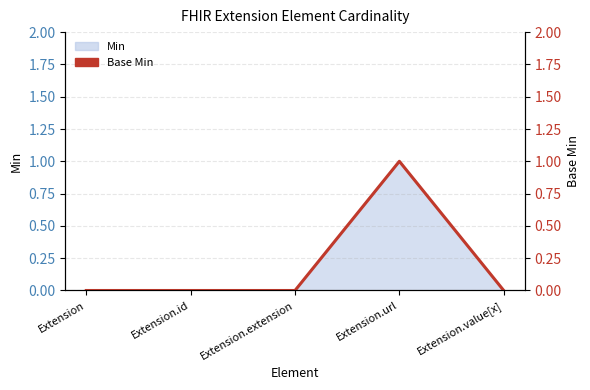

True or false: the data shows 0 at Extension.

True